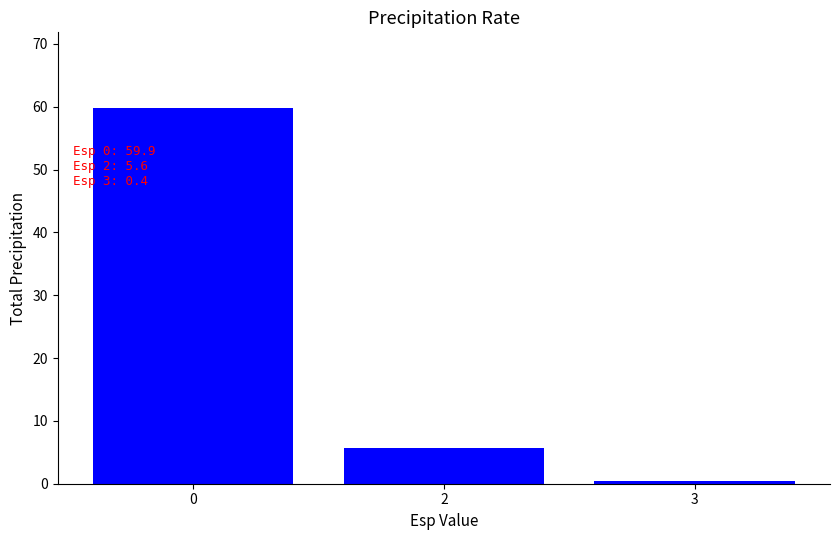

True or false: the data shows 59.9 at 0.

True